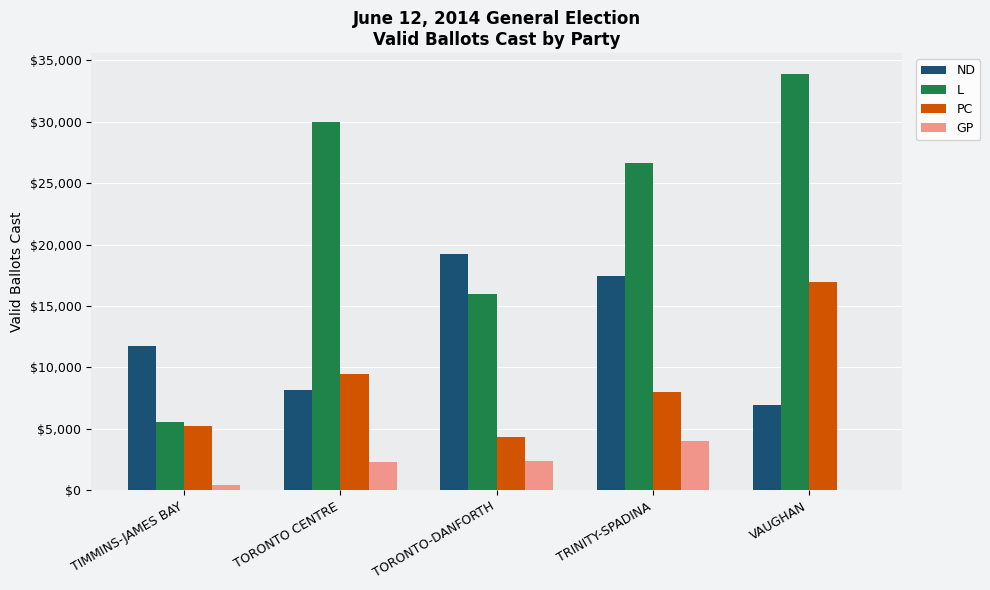

What is the sum of all PC values?

44042